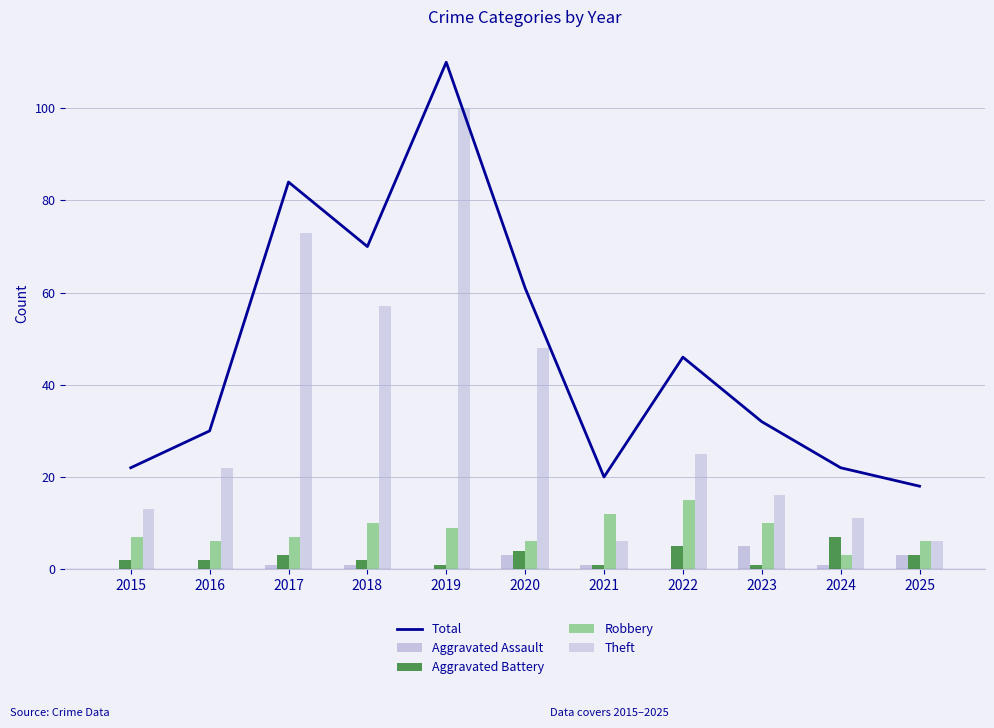

What are all the series names shown in the legend?

Total, Aggravated Assault, Aggravated Battery, Robbery, Theft